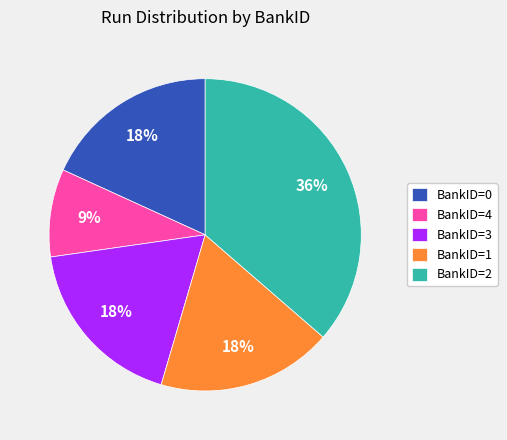

Which has a higher value, BankID=0 or BankID=2?

BankID=2